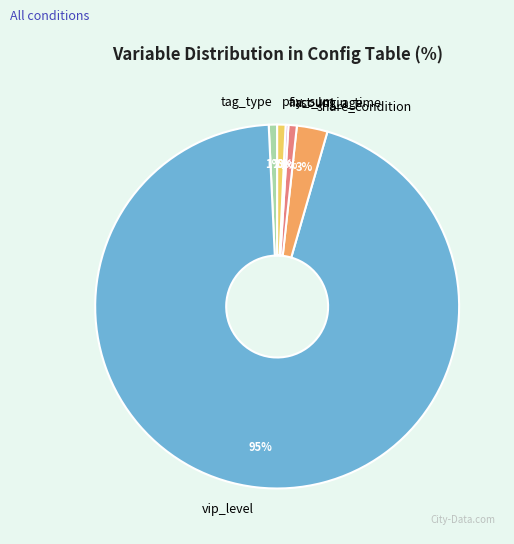

Is it true that vip_level is 95% of the pie?

True